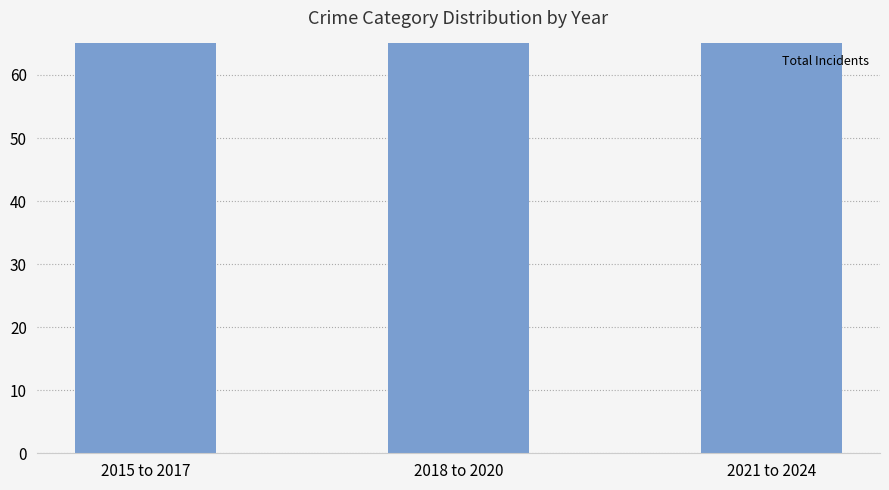

What is the value of the 3rd bar from the left?

180